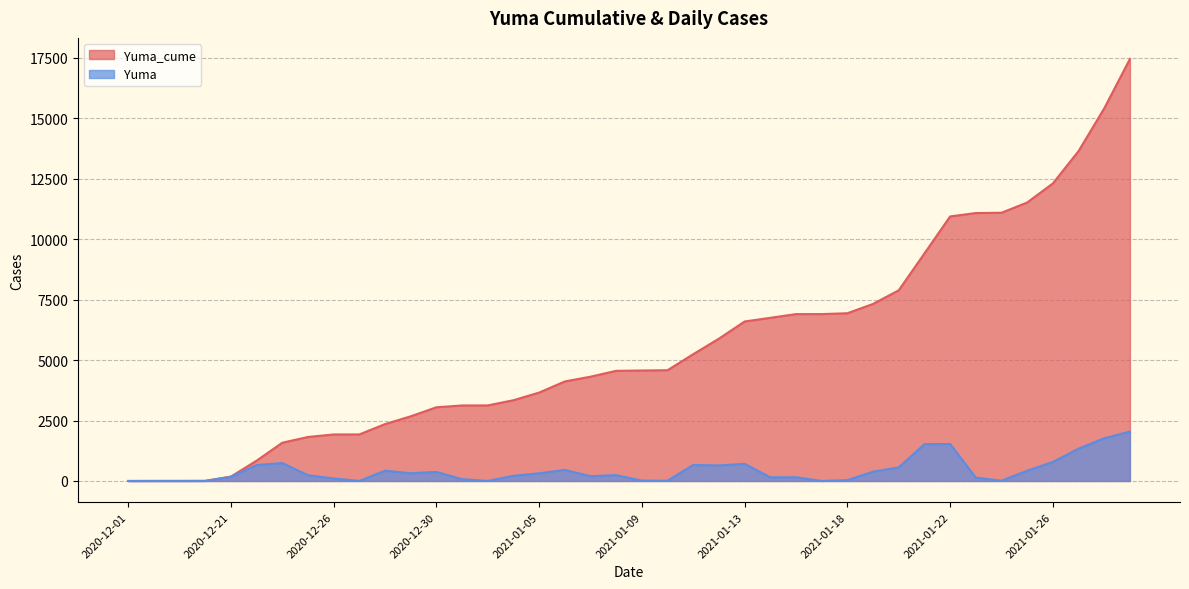

True or false: Yuma and Yuma_cume cross at least once.

False